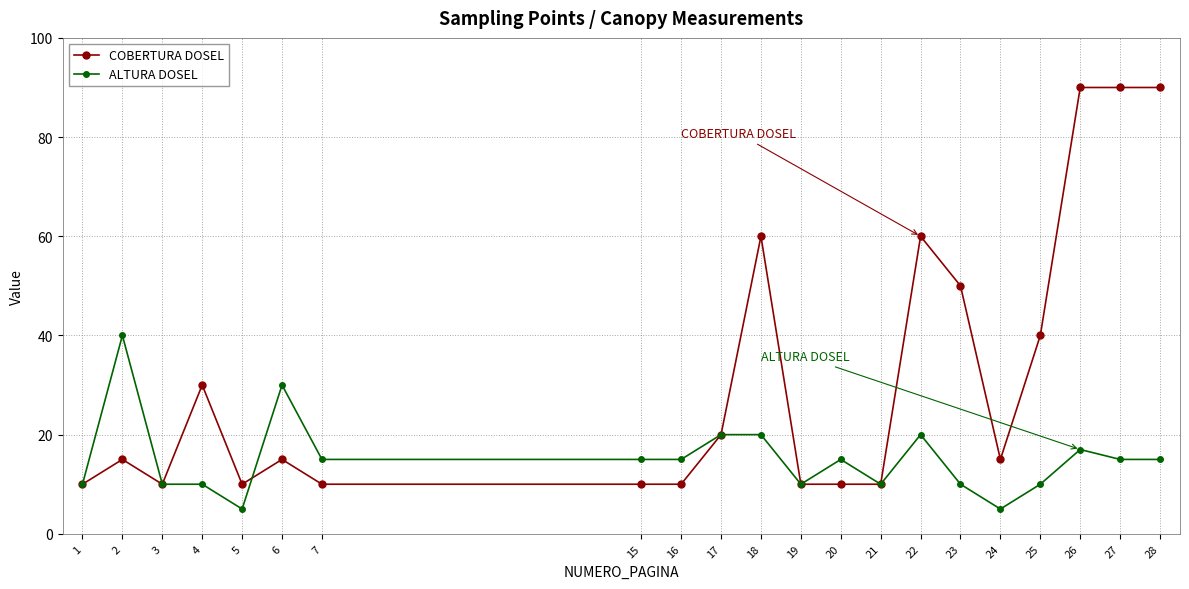

What is the sum of the ALTURA DOSEL values at 15 and 27?

30